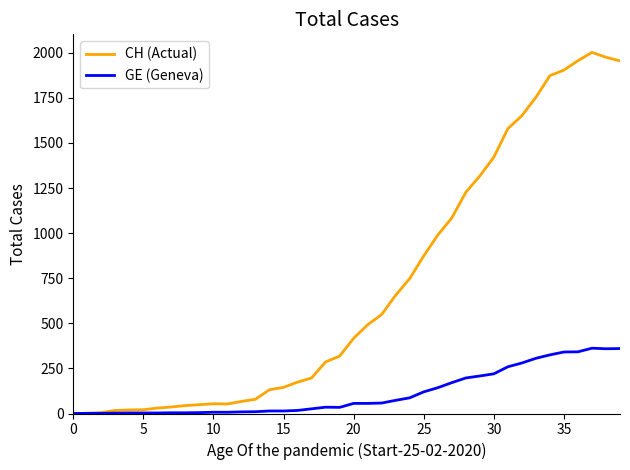

List the series in order of their overall mean, highest first.

CH (Actual), GE (Geneva)